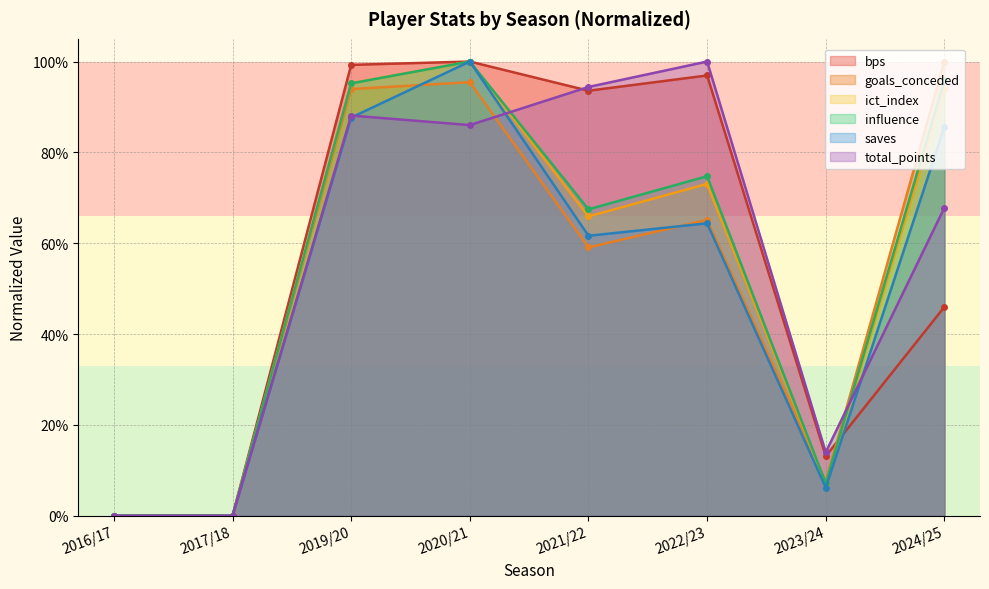

What is the highest value of the goals_conceded series?

1.0